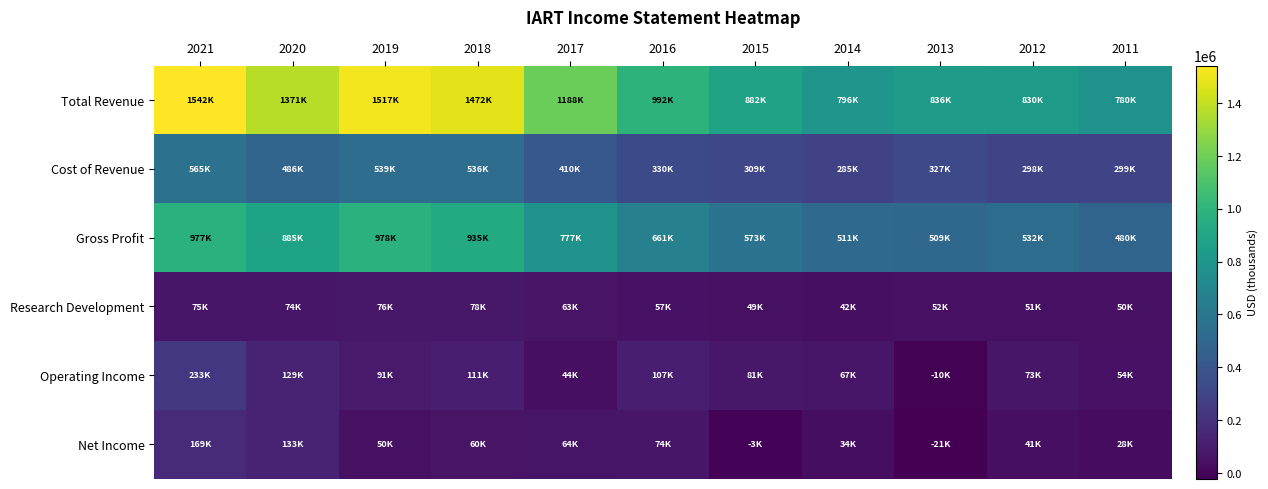

Reading left to right, what are all the values shown in this chart?

Total Revenue: 2021=1542400	2020=1371900	2019=1517600	2018=1472400	2017=1188200	2016=992100	2015=882700	2014=796700	2013=836200	2012=830900	2011=780100
Cost of Revenue: 2021=565500	2020=486300	2019=539400	2018=536900	2017=410400	2016=330200	2015=309100	2014=285300	2013=327000	2012=298000	2011=299200
Gross Profit: 2021=977000	2020=885600	2019=978100	2018=935500	2017=777800	2016=661900	2015=573600	2014=511500	2013=509200	2012=532900	2011=480900
Research Development: 2021=75600	2020=74200	2019=76800	2018=78000	2017=63100	2016=57600	2015=49900	2014=42900	2013=52100	2012=51000	2011=50800
Operating Income: 2021=233400	2020=129800	2019=91300	2018=111800	2017=44400	2016=107300	2015=81100	2014=67900	2013=-10200	2012=73800	2011=54900
Net Income: 2021=169100	2020=133900	2019=50200	2018=60800	2017=64700	2016=74600	2015=-3500	2014=34000	2013=-21100	2012=41200	2011=28000